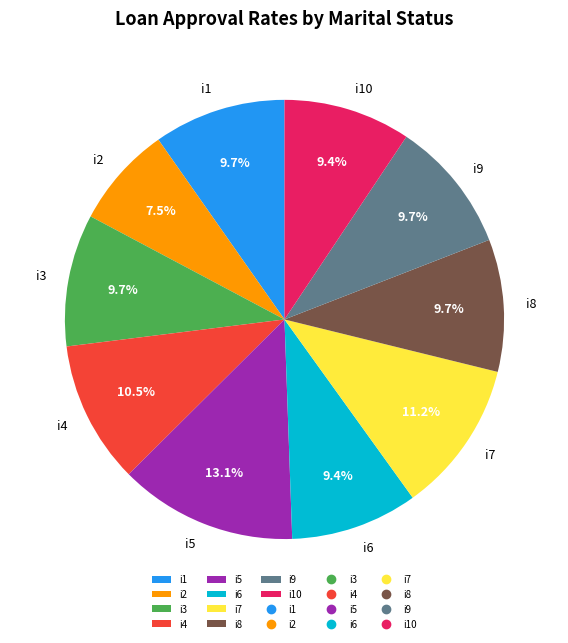

What percentage is the i1 slice, to the nearest percent?

10%